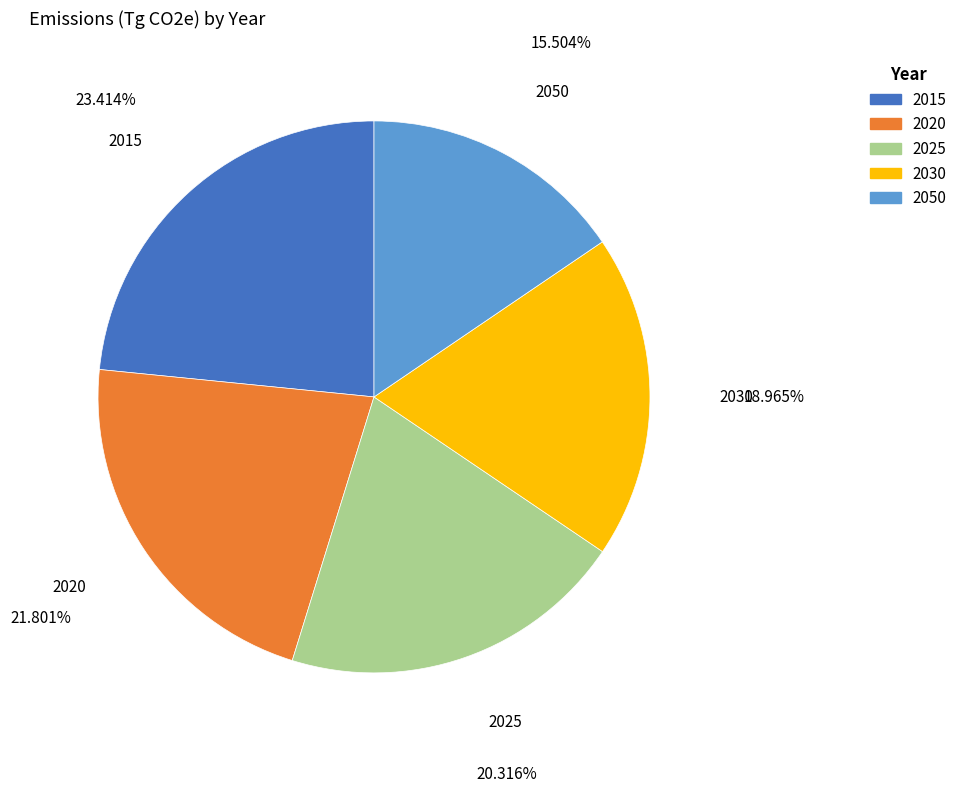

Is it true that 2050 is 29% of the pie?

False